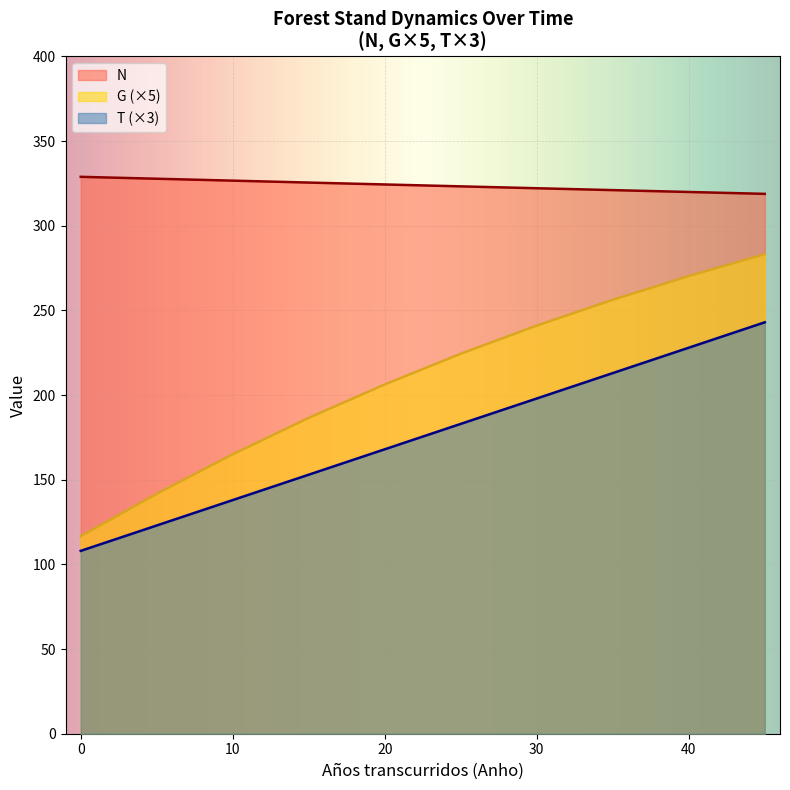

At how many categories does at least one series exceed 239?

16